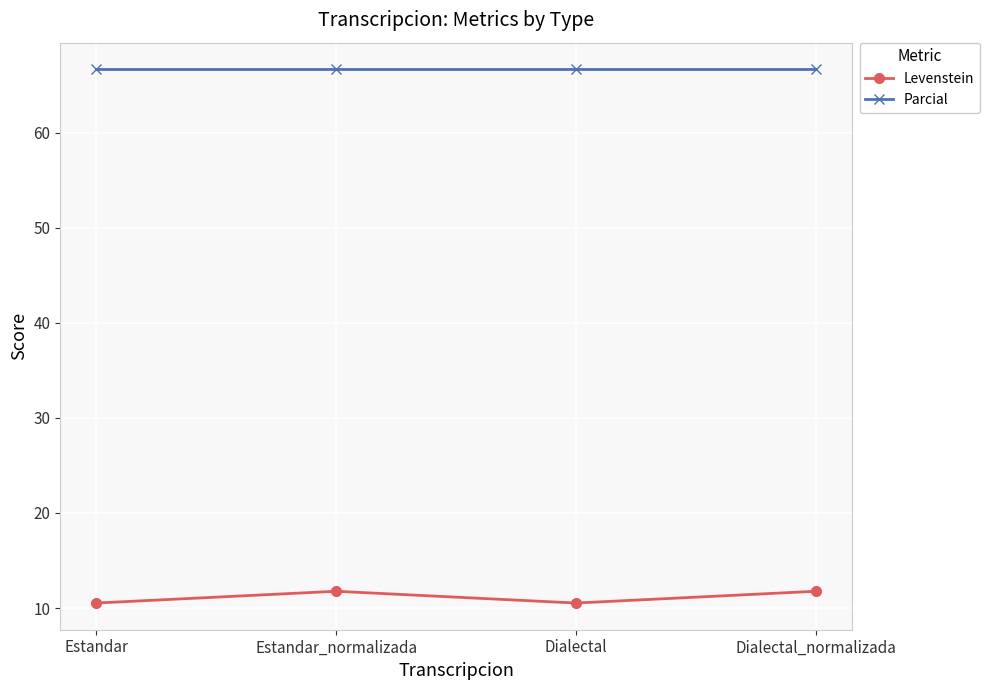

Reading left to right, extract all data points from this chart.

Levenstein: 10.5	11.8	10.5	11.8
Parcial: 66.7	66.7	66.7	66.7